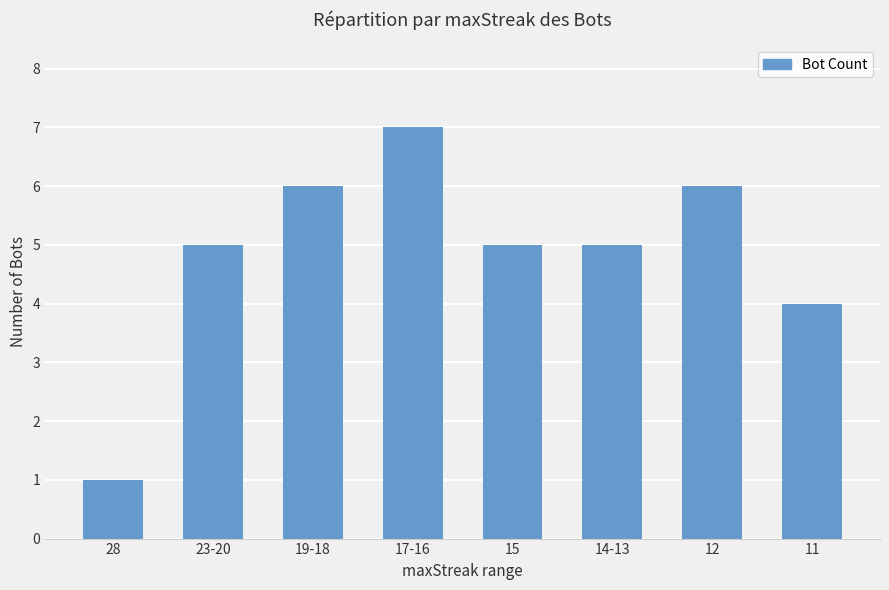

What position from the left is 14-13?

6